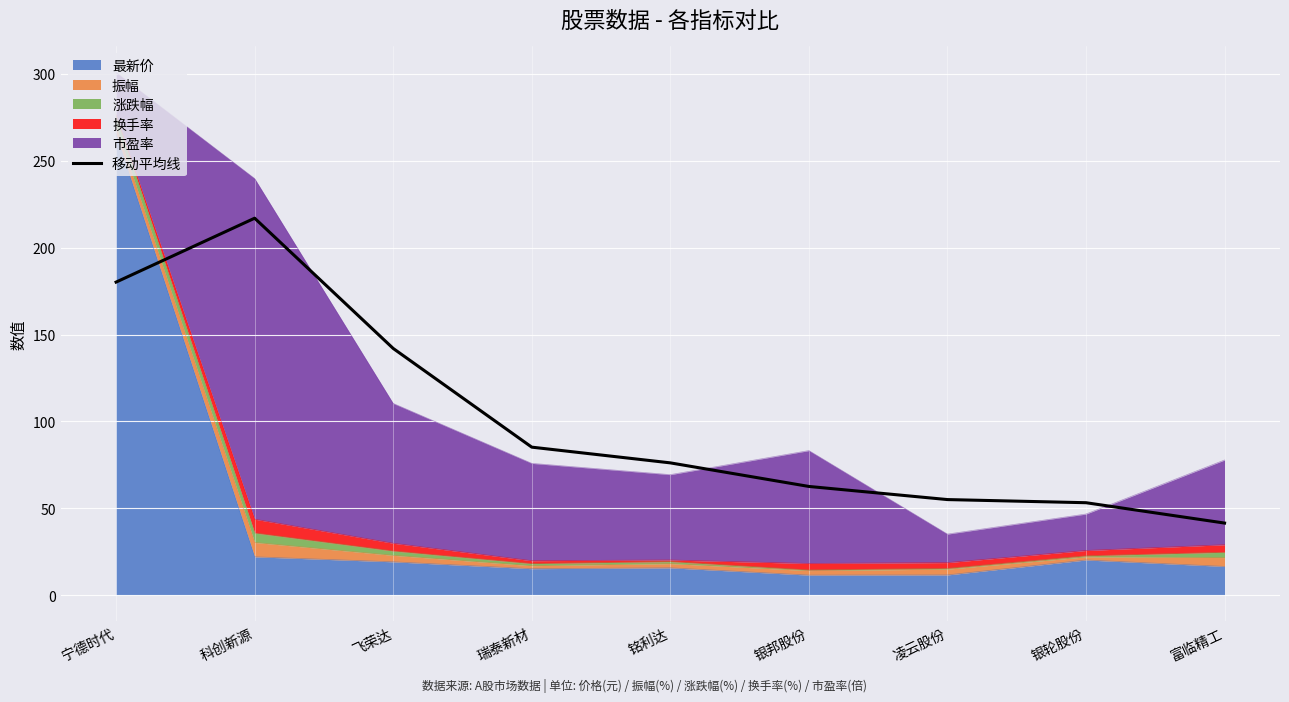

What is the value of the 1st point from the left?

180.2